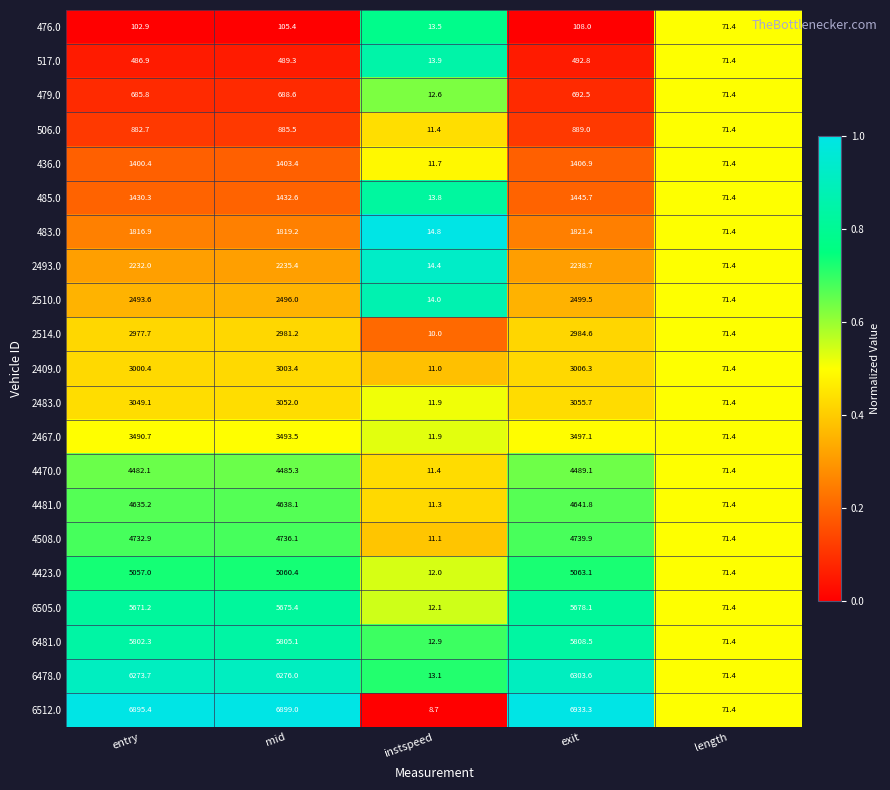

Which series has the largest range (max minus min)?

6512.0